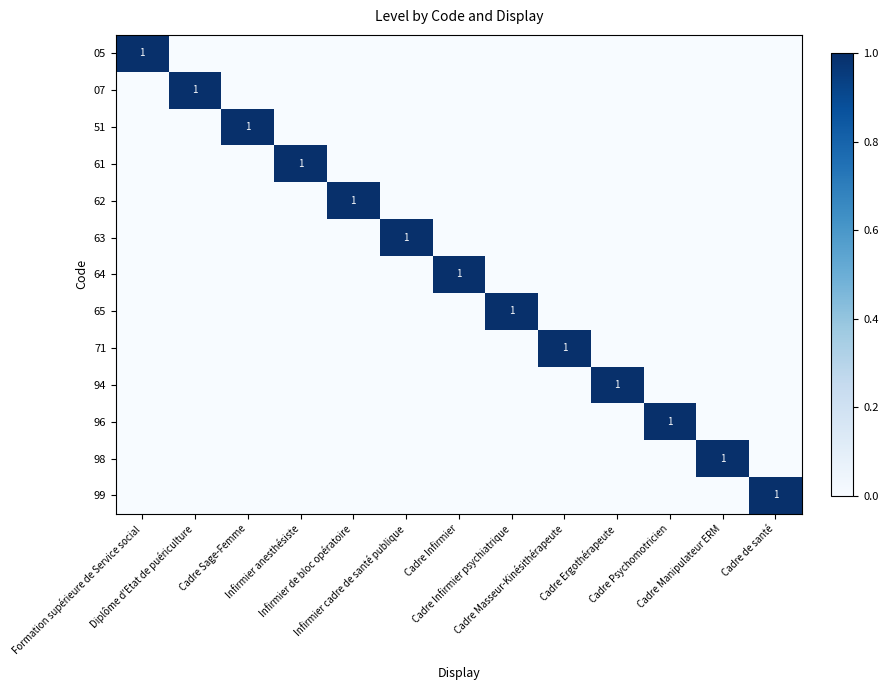

What is the difference between the highest and lowest values at Diplôme d'Etat de puériculture?

1